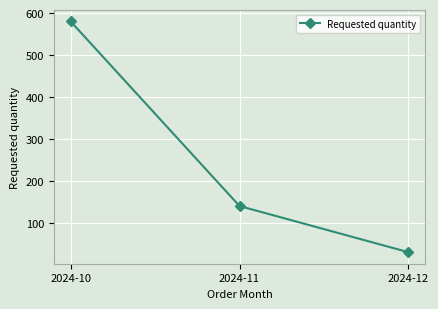

The value at 2024-10 is 580. True or false?

True